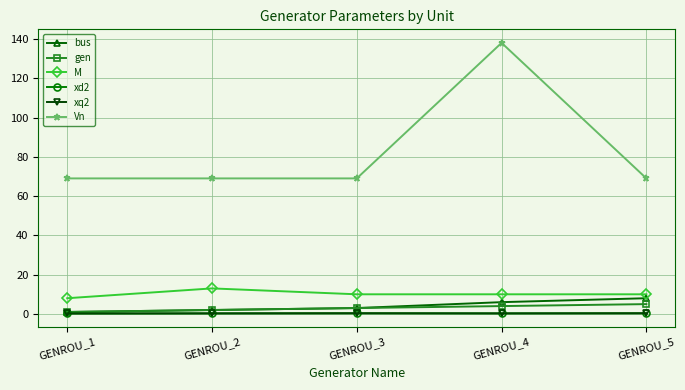

Is this an area chart (filled region under the line)?

No